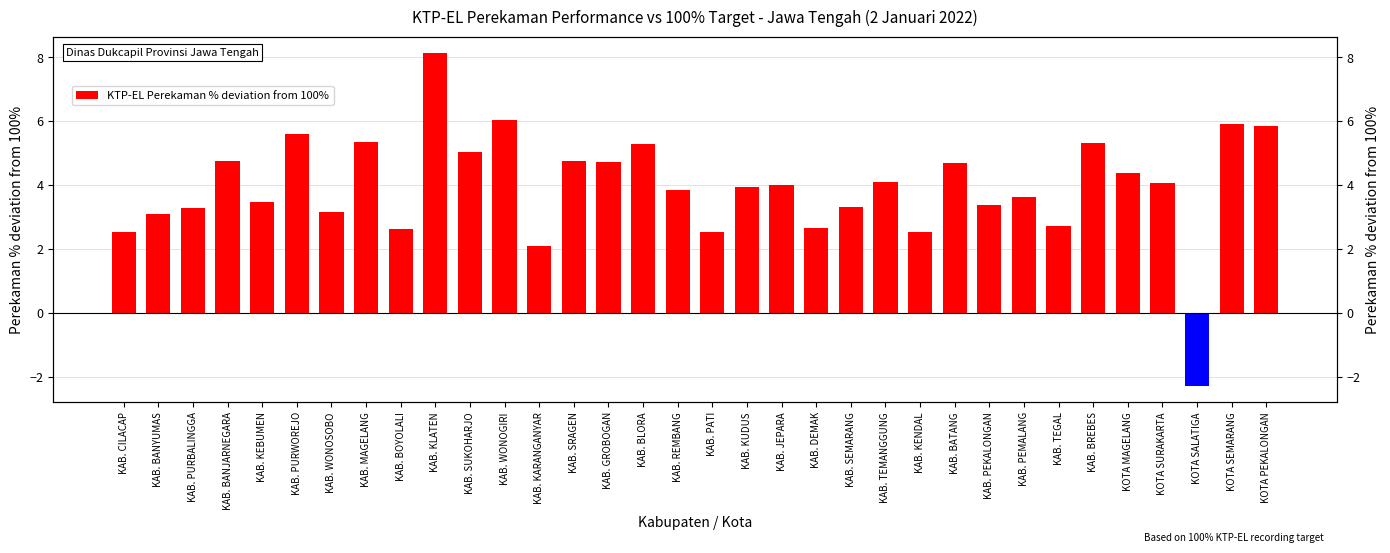

What is the label of the 23rd bar from the left?

KAB. TEMANGGUNG